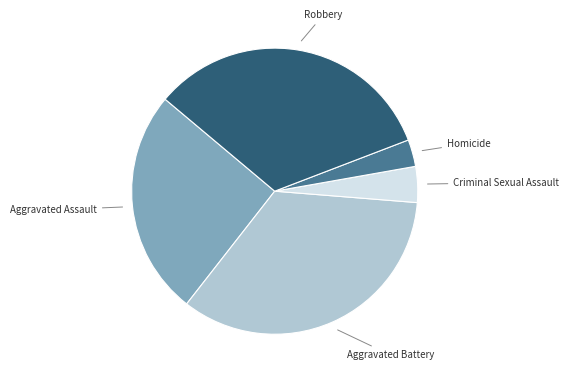

Is there a majority slice in this chart?

No